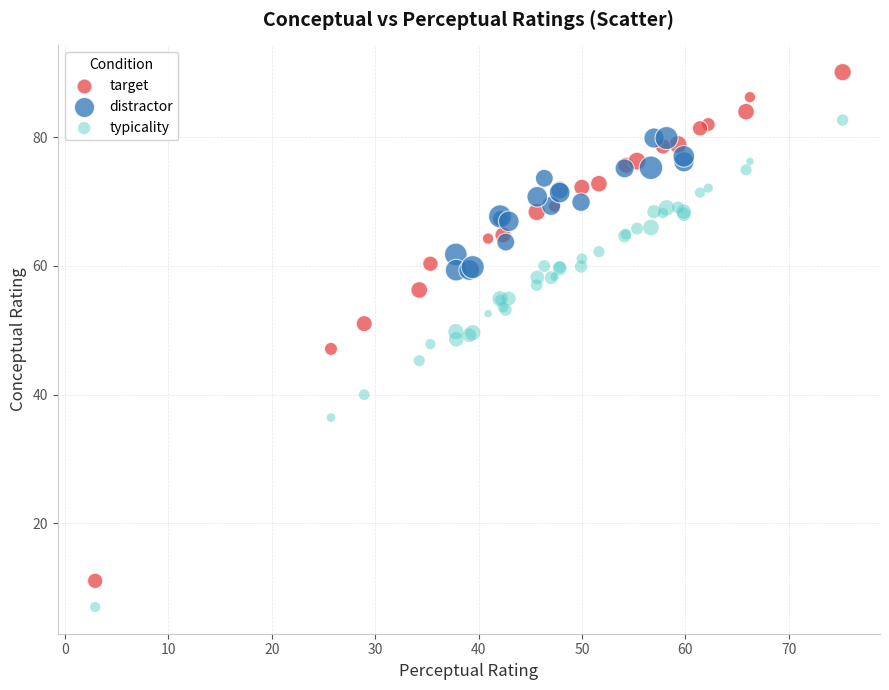

Which series contains the highest Y value?

target